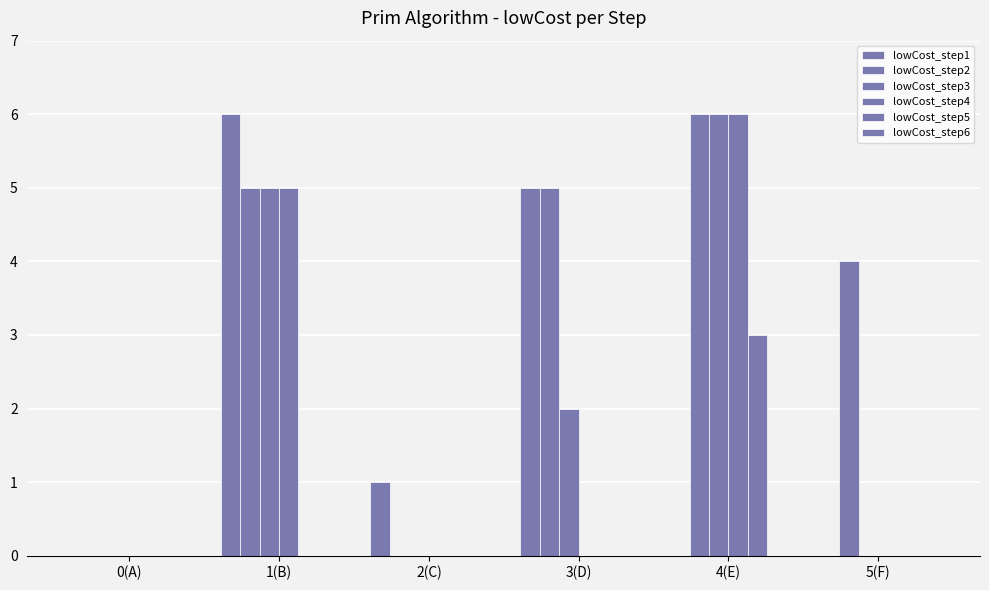

At which label is lowCost_step1 closest to 3?

2(C)